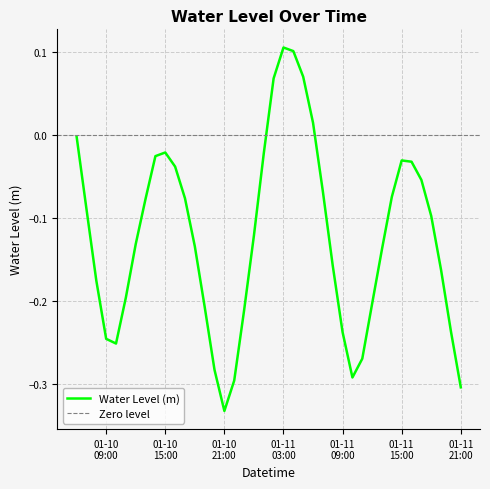

How many interior local valleys (lower than both neighbors) does the data have?

3